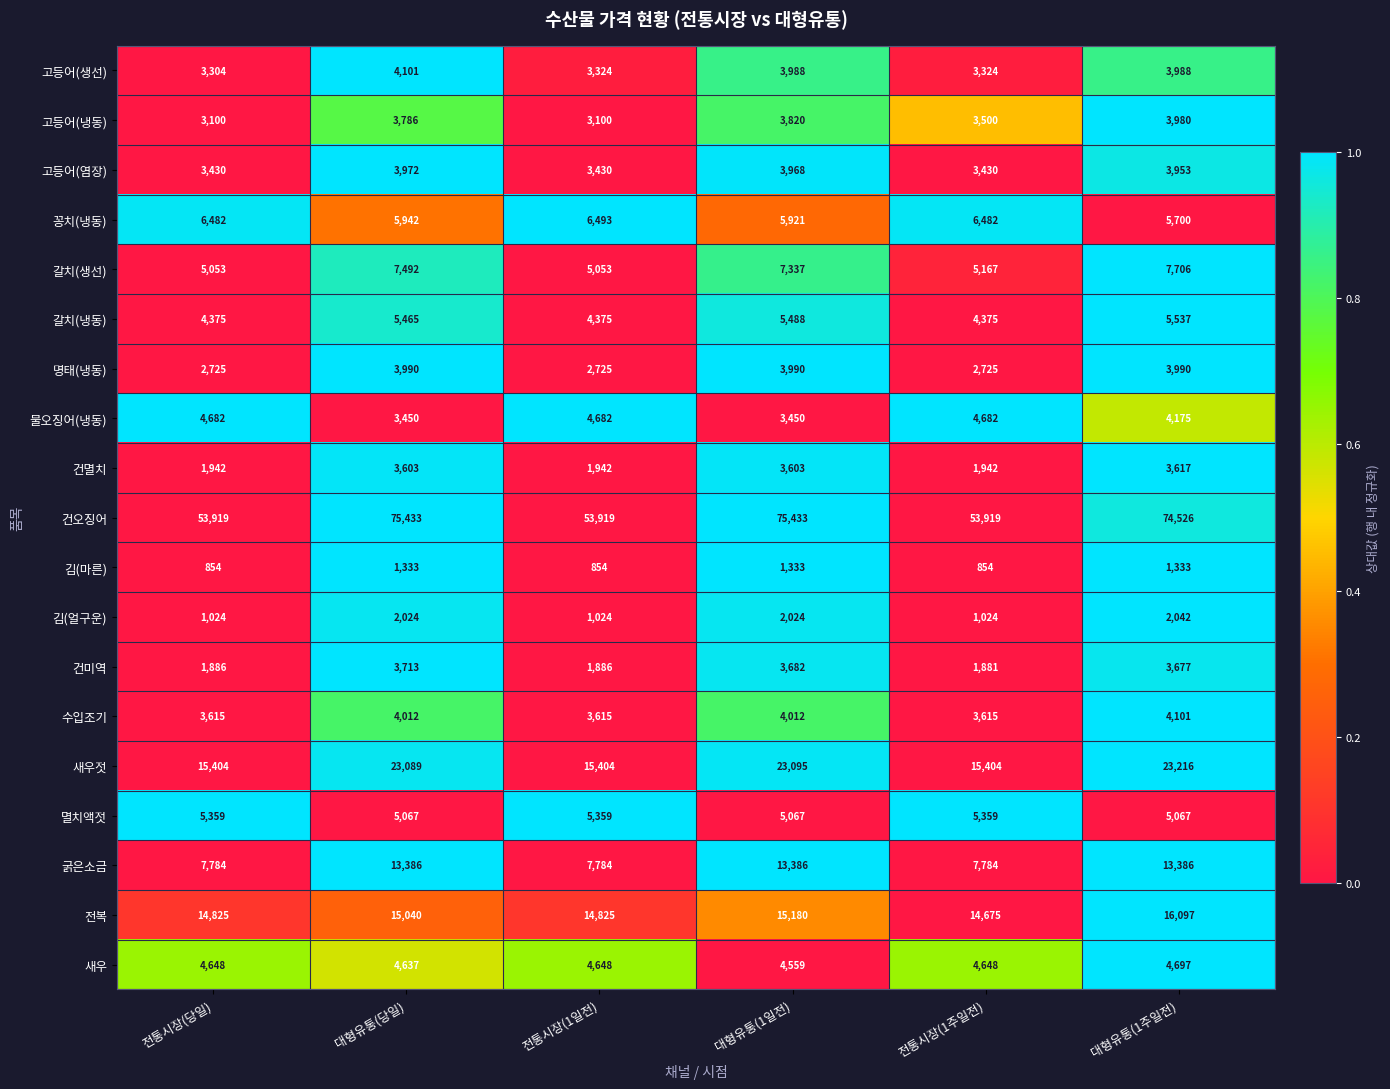

At which category is the sum across all series the highest?

대형유통(1주일전)